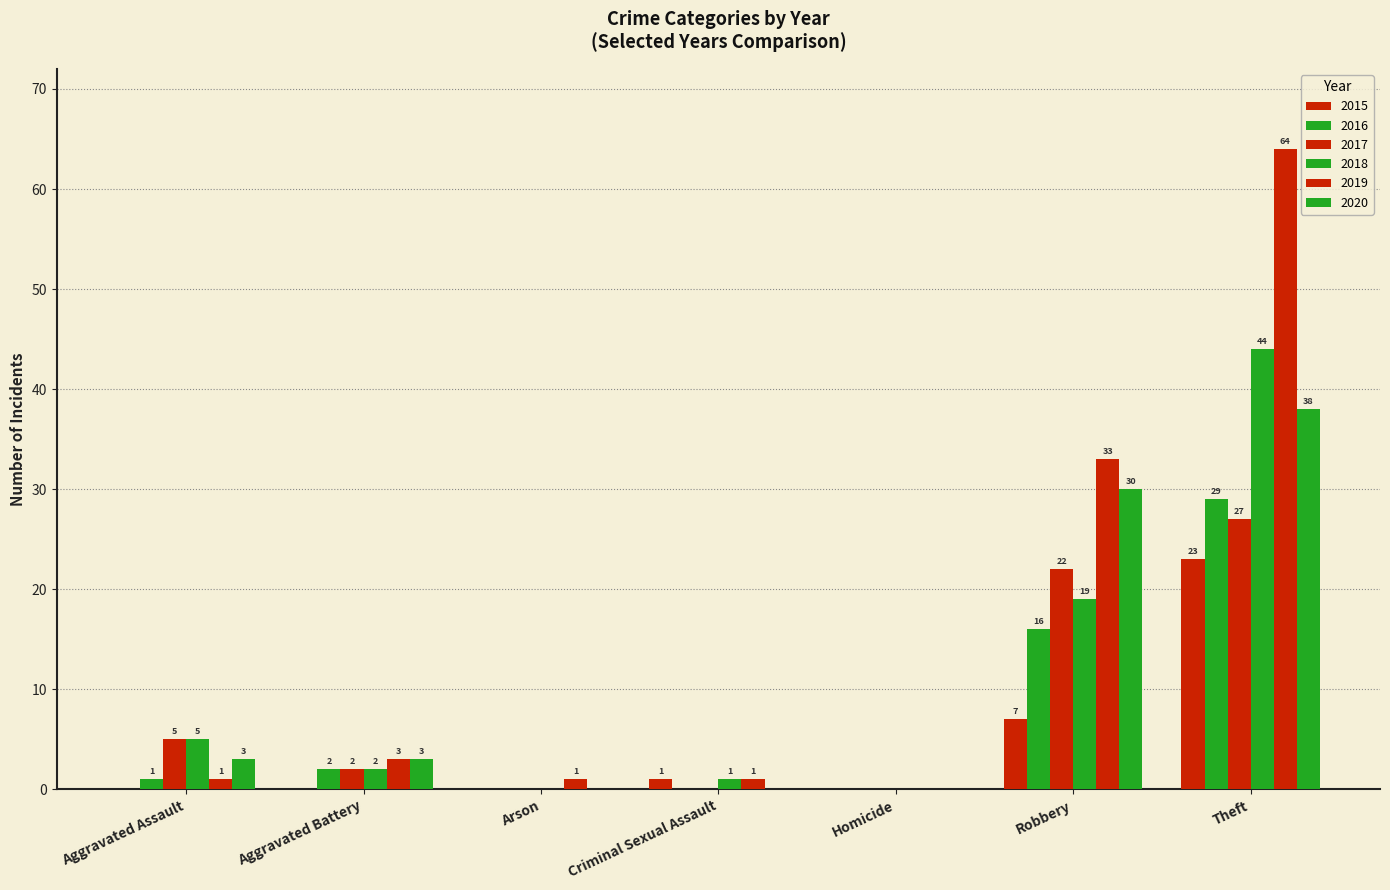

Is the value of 2019 at Theft greater than the value of 2015 at Robbery?

Yes